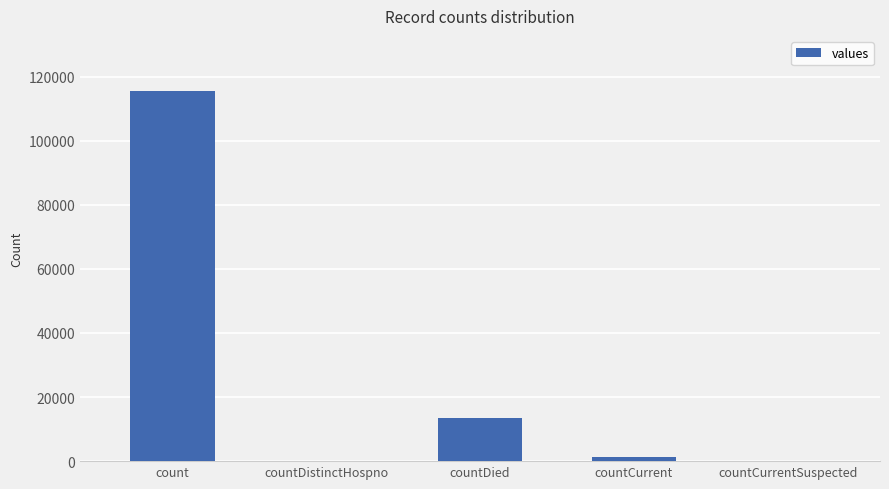

Which has a higher value, count or countCurrentSuspected?

count